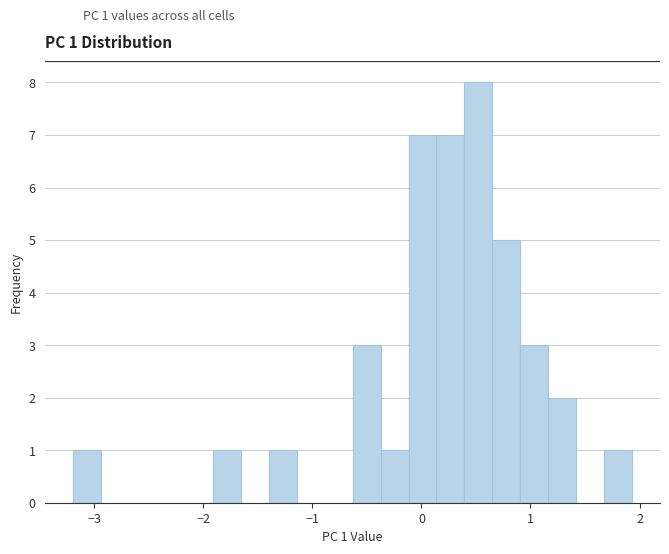

Around what value on the x-axis is the tallest bar? Give the approximate position of its centre, as read against the axis.

0.5